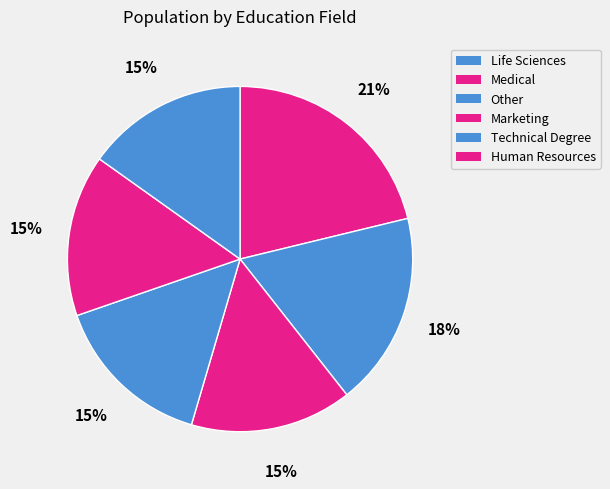

What is the total percentage of Life Sciences and Other?

36.4%